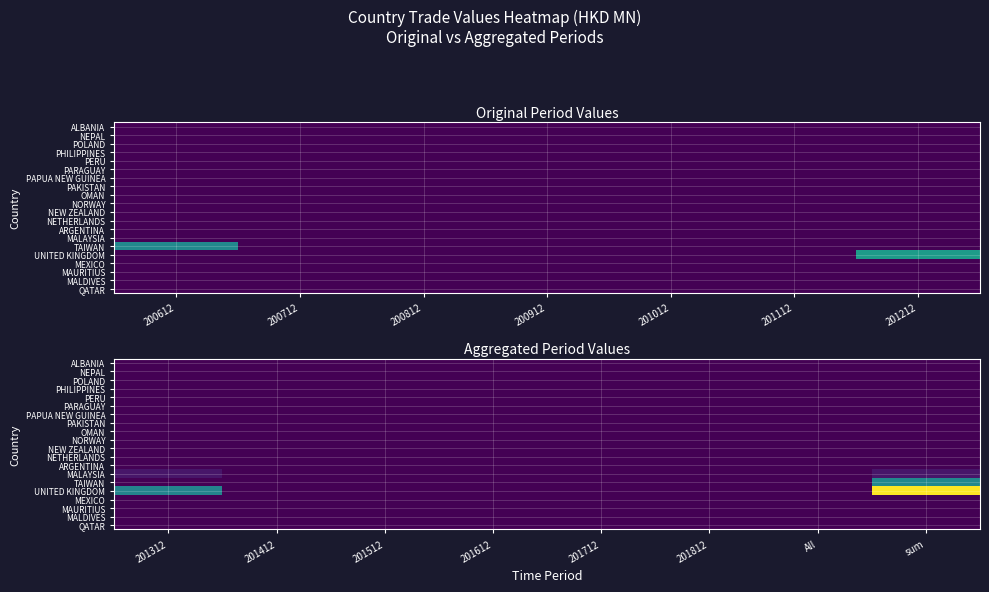

The ALBANIA series shows 0.0 at All. True or false?

True